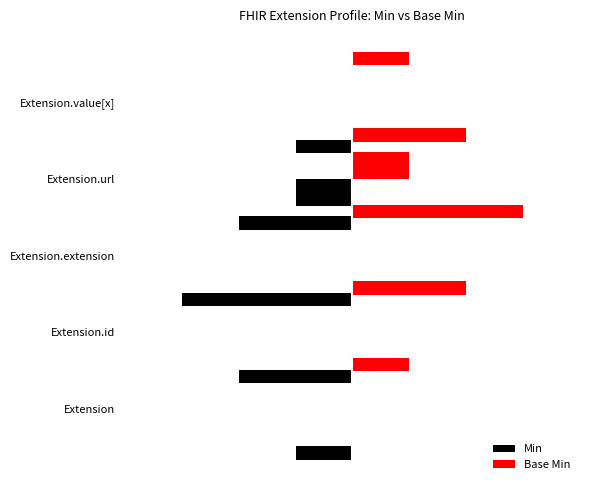

At which label does Min reach its minimum?

Extension.url